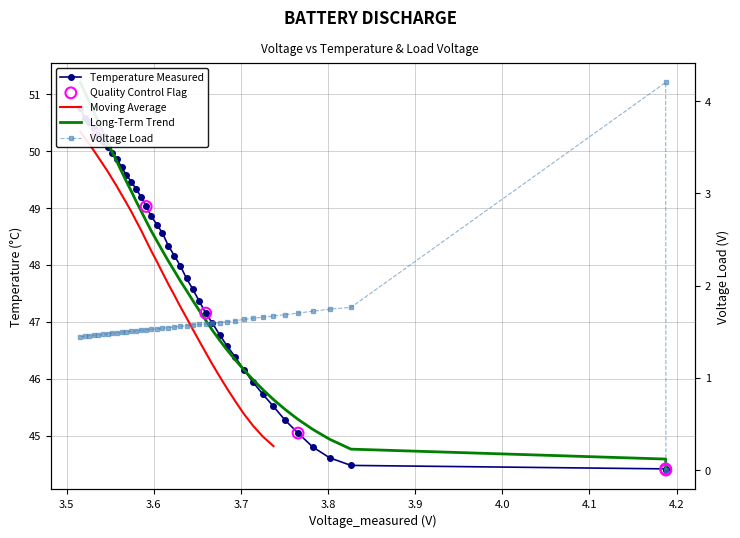

Which series has the largest total across all categories?

Temperature_measured